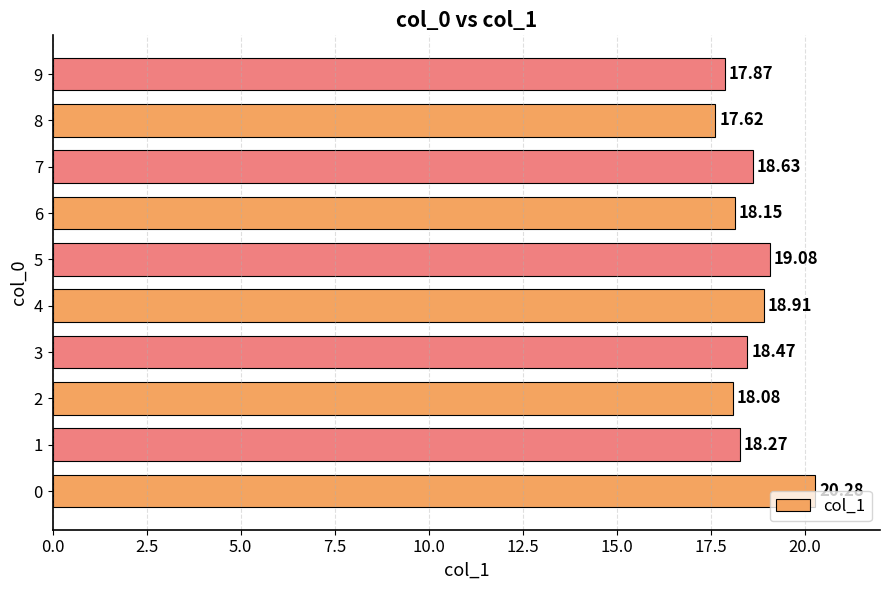

Rank the categories by value from highest to lowest.

0, 5, 4, 7, 3, 1, 6, 2, 9, 8